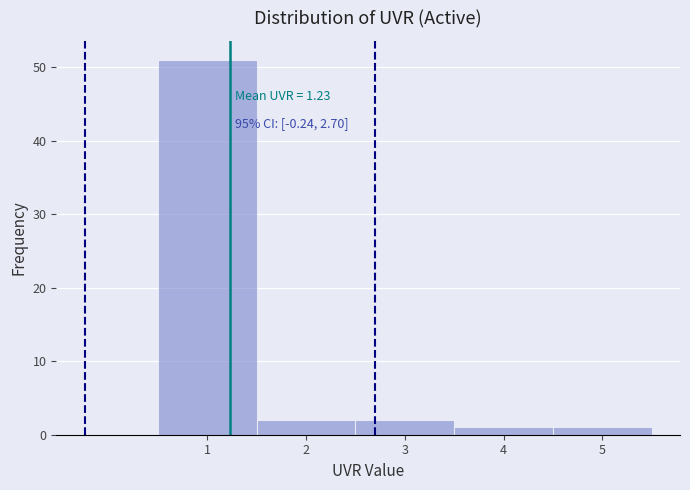

Over which range of the x-axis is the bar tallest?

0.5 to 1.5